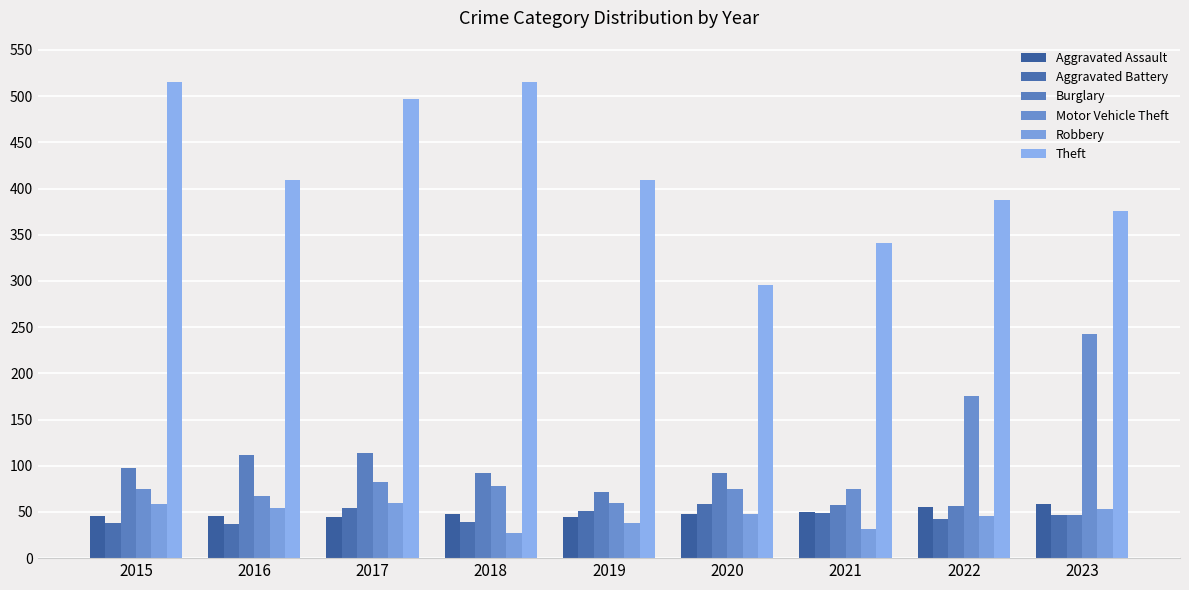

What is the difference between the highest and lowest values at 2015?

477